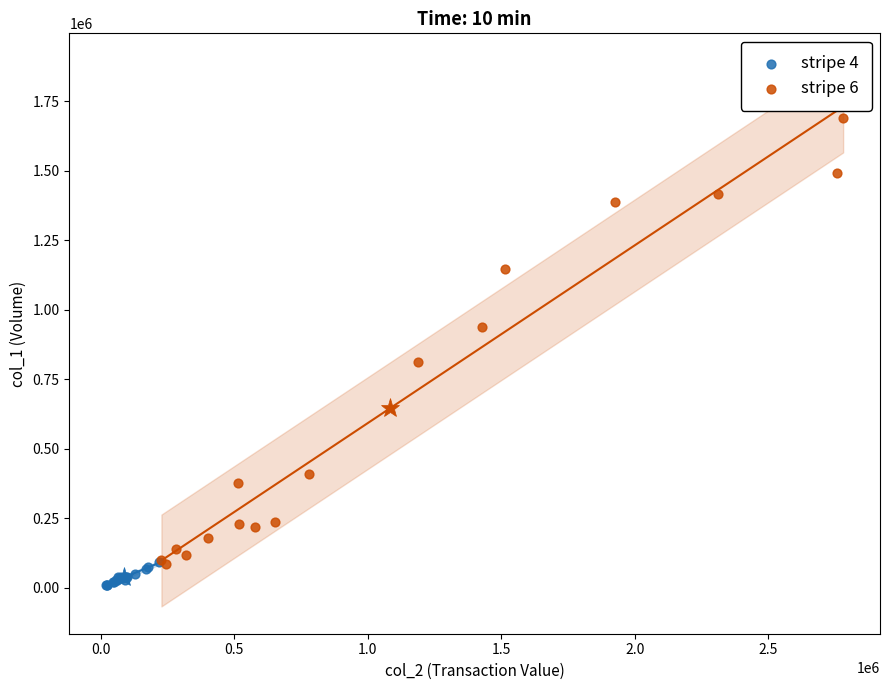

What are all the series names shown in the legend?

stripe 4, stripe 6